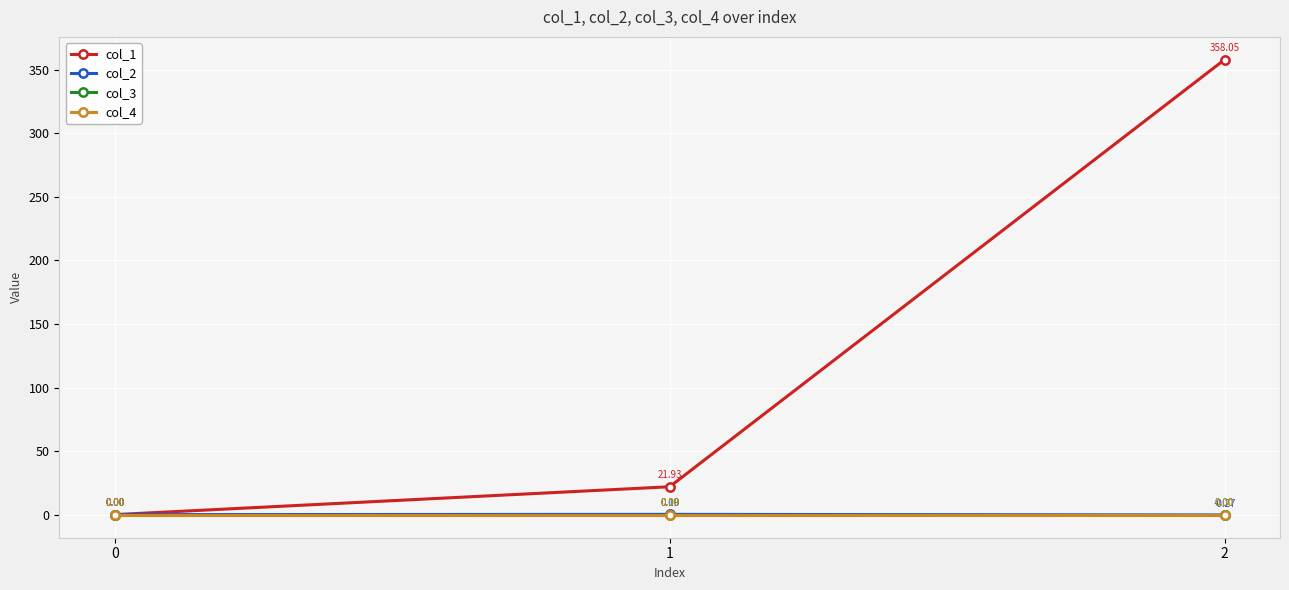

What is the difference between the highest and lowest values at 2?

358.3